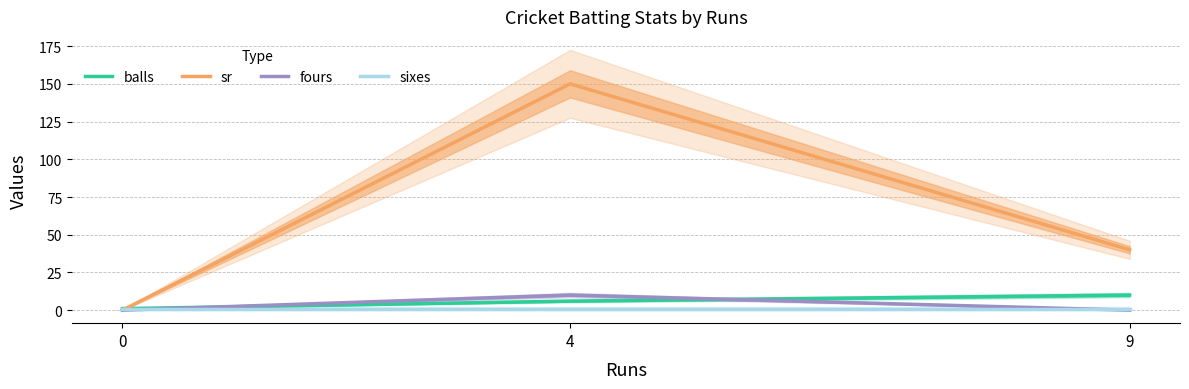

What is the value of the balls point at the 3rd from the left?

10